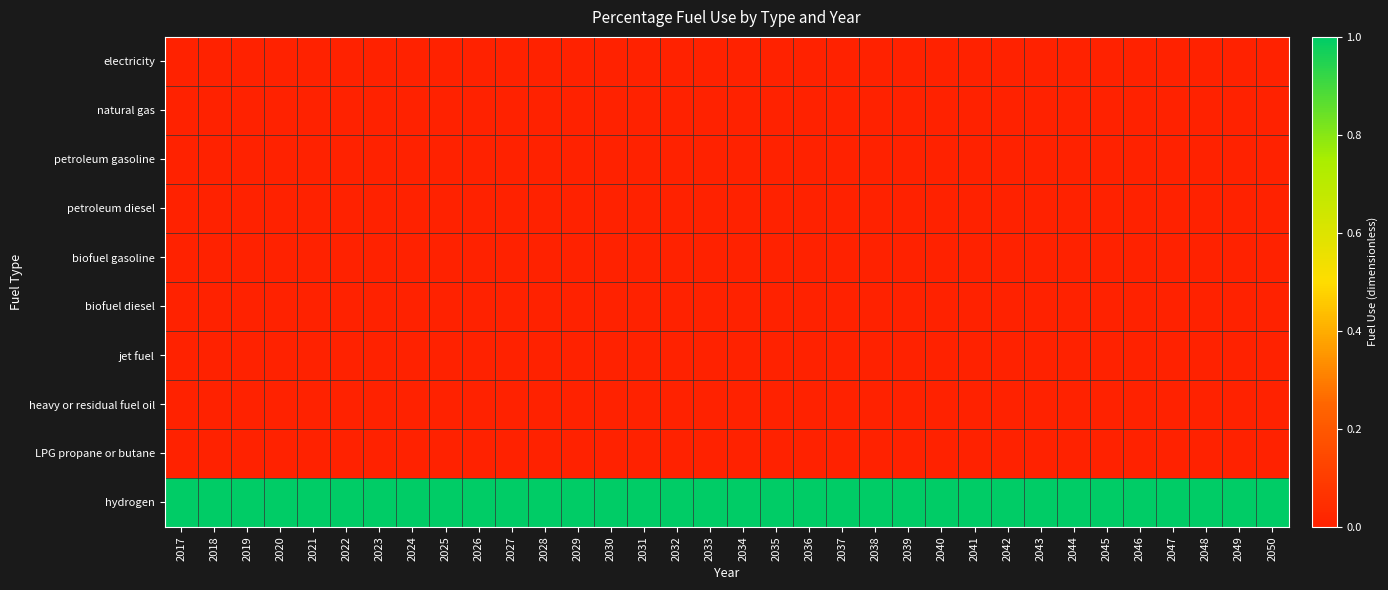

Count the number of categories in the chart.

34